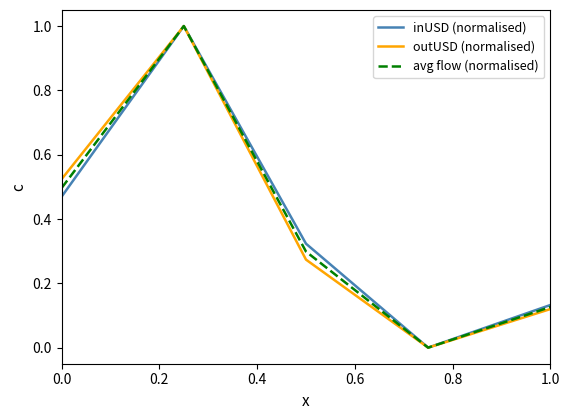

What is the highest value of the inUSD (normalised) series?

1.0